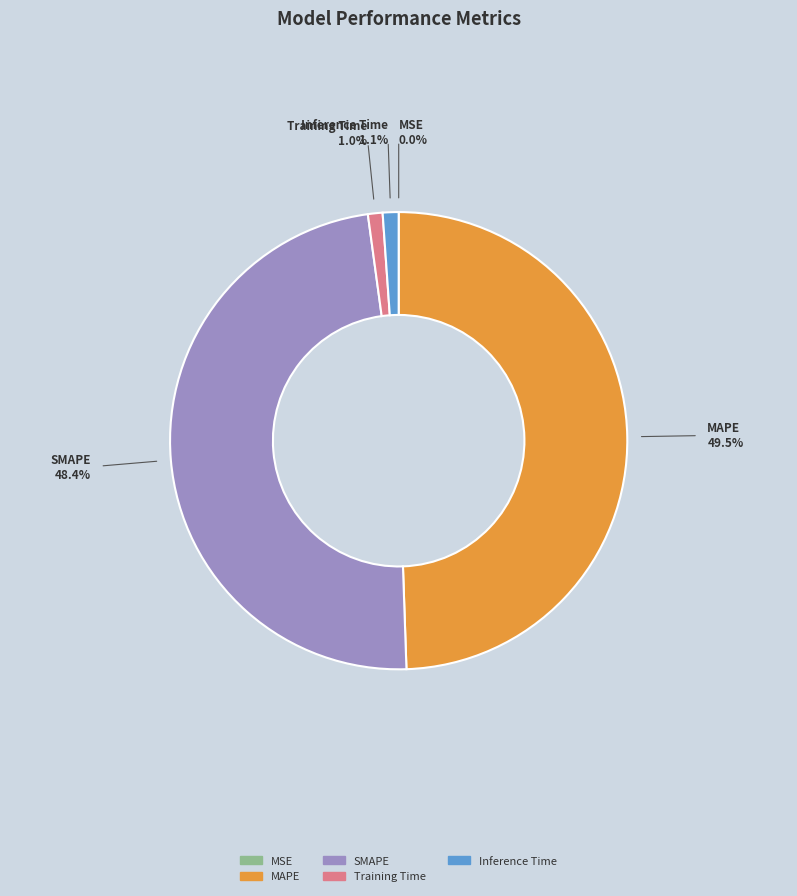

To the nearest percent, what is the combined percentage of SMAPE and MAPE?

98%